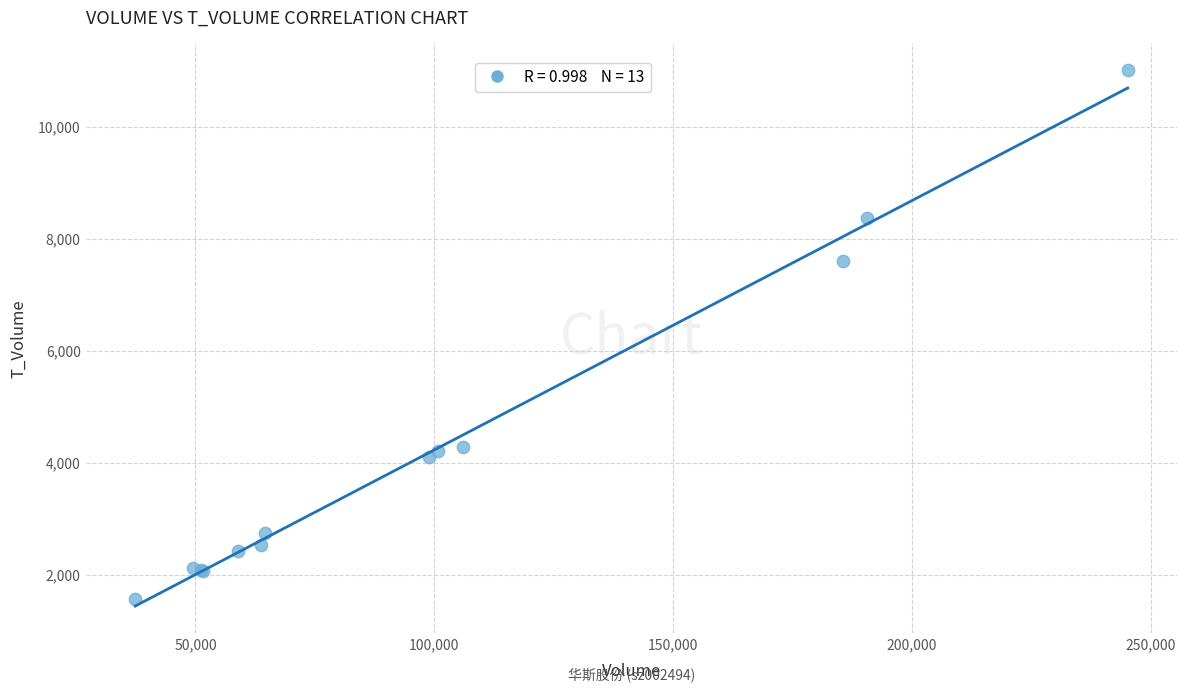

What Y value in the scatter plot is closest to 6285?

7605